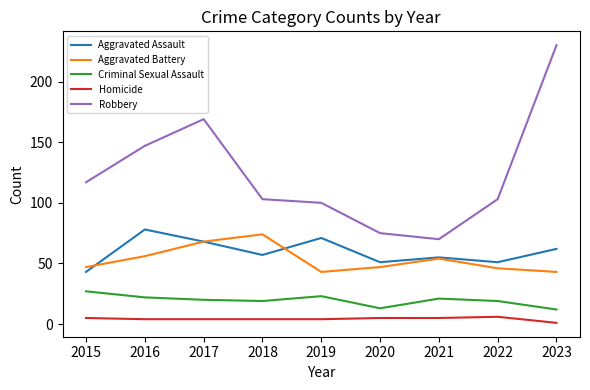

Which category has the lowest value in the Homicide series?

2023